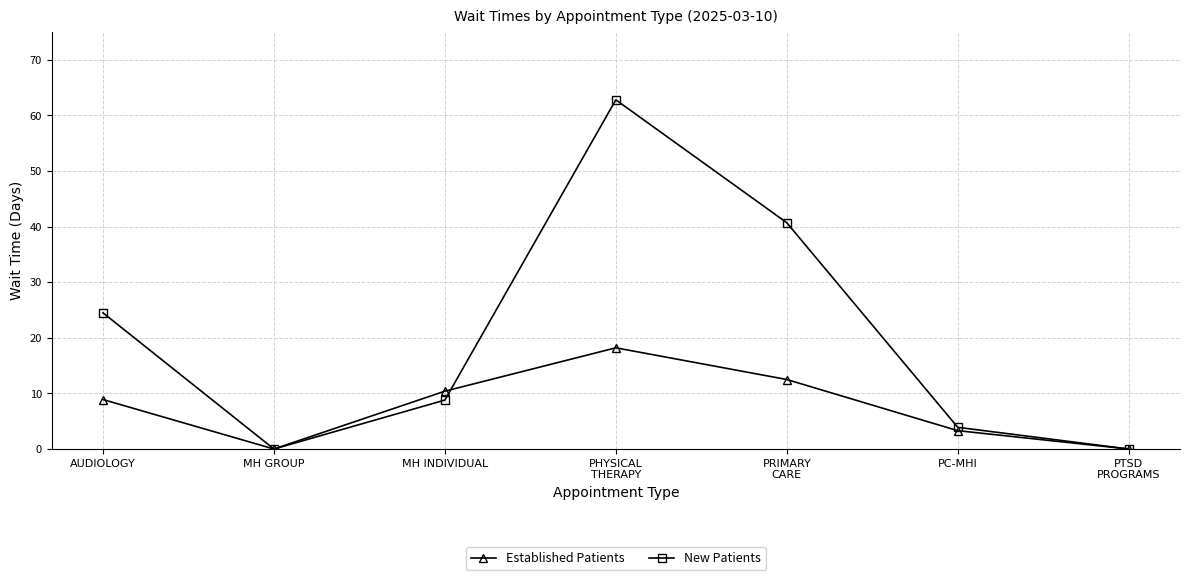

What is the maximum value shown in the chart?

62.8